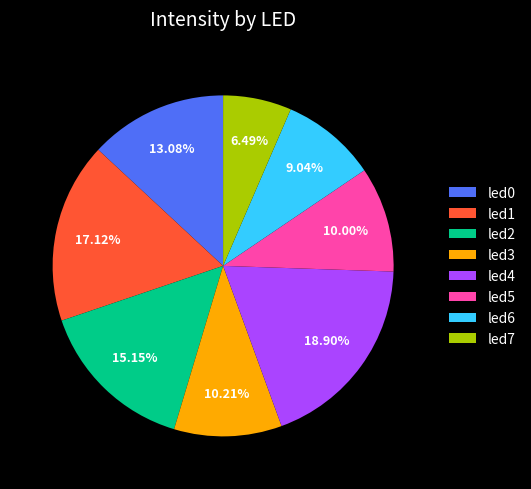

To the nearest percent, what is the difference between the largest and smallest slice percentages?

12%